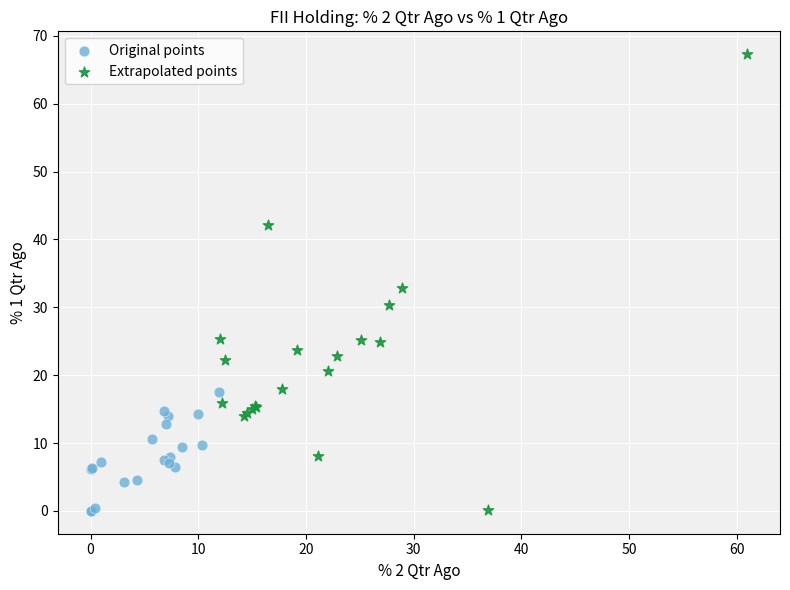

Which series reaches the maximum Y coordinate?

Extrapolated points